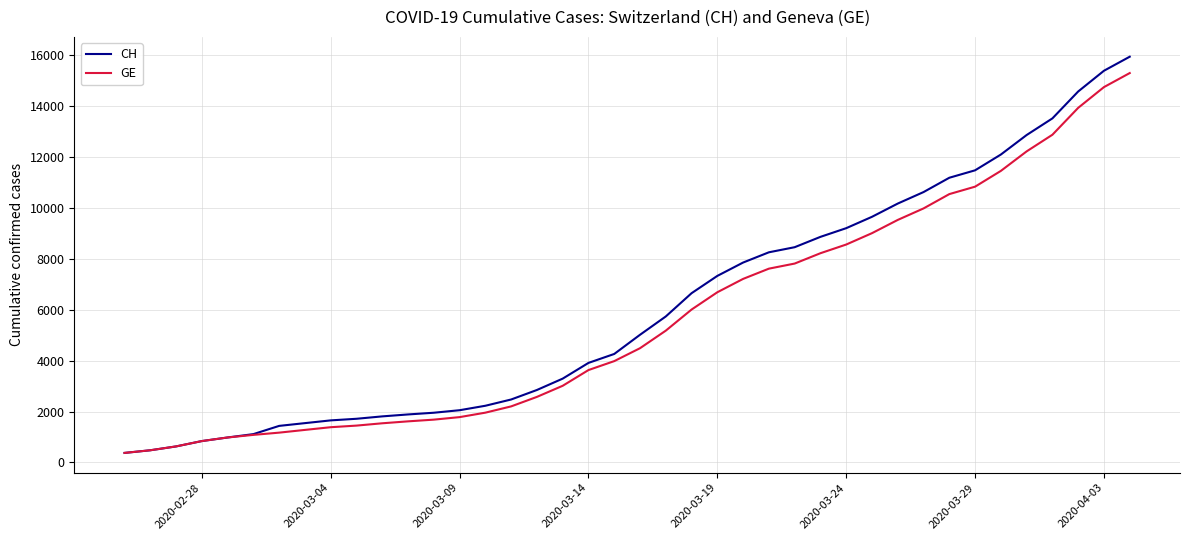

Which series has the widest spread of values?

CH